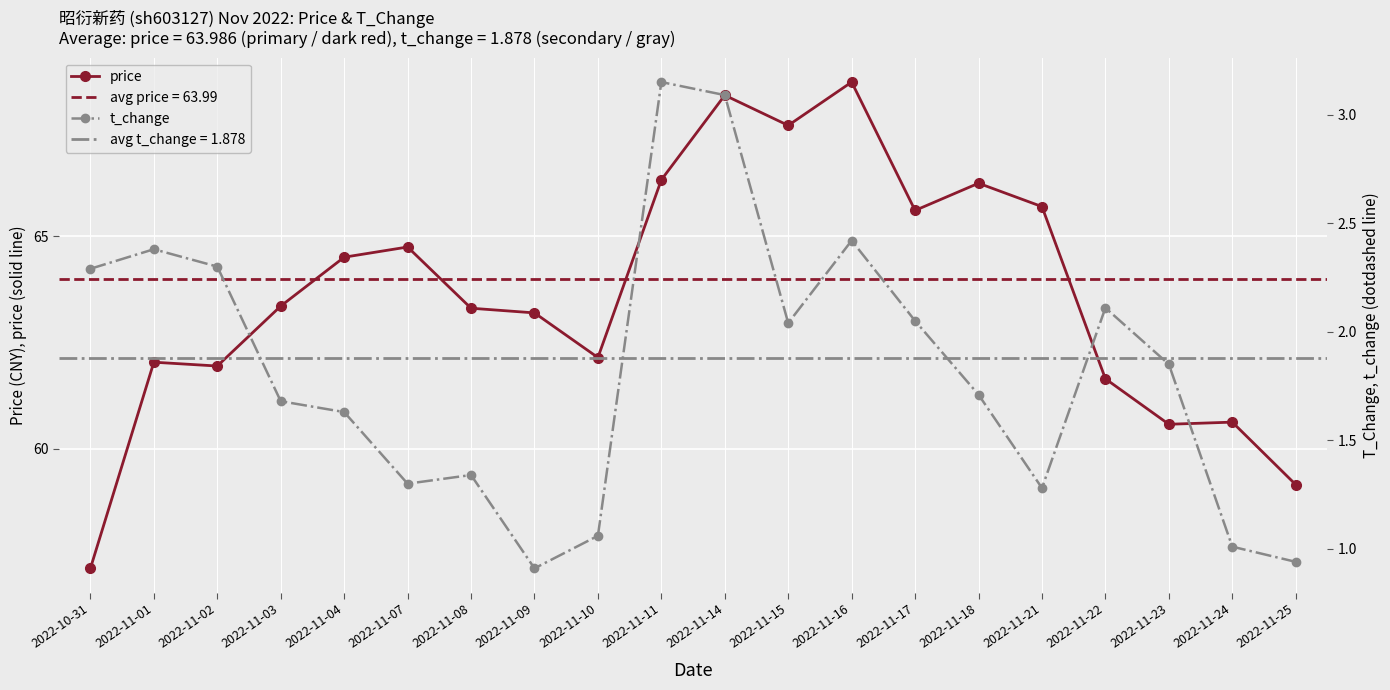

What is the label of the 16th point from the left?

2022-11-21